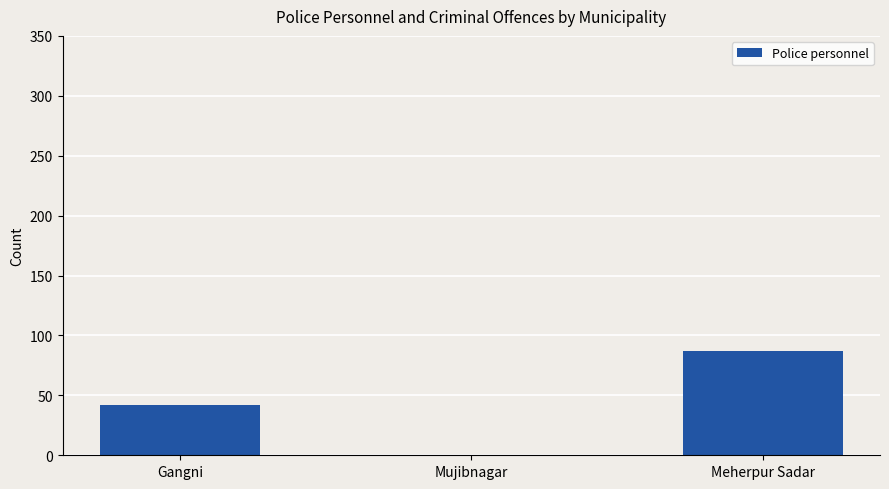

Which category has the highest value across all series?

Meherpur Sadar